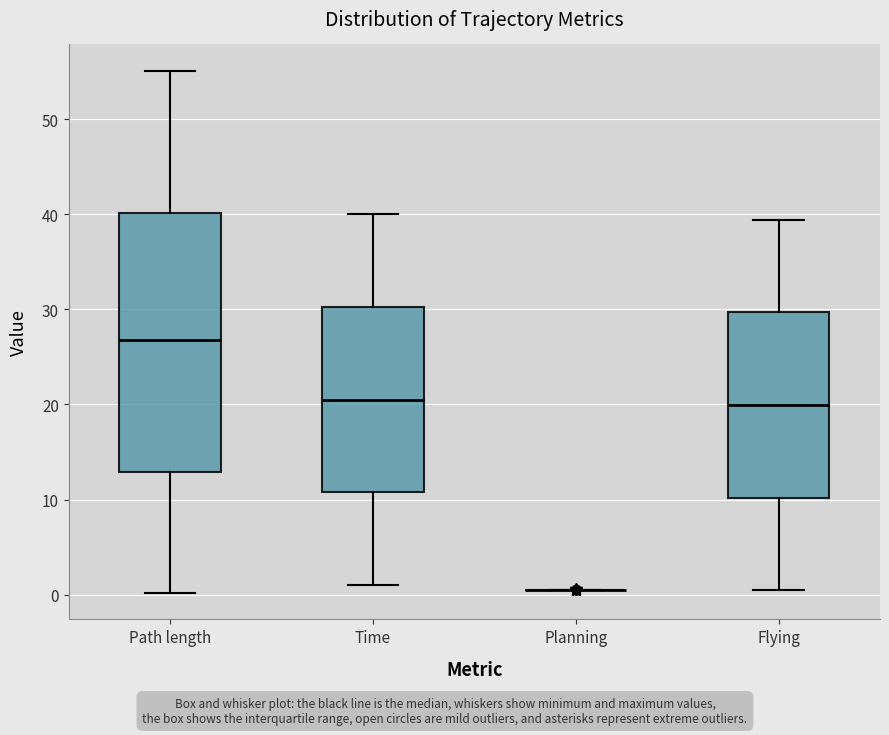

Reading left to right, transcribe this box plot: for each box, give where its median line is, the range the box spans, and where its two whiskers end, as read against the y-axis. The values are not printed on the chart, so give them approximately, as read against the axis.

Path length: median 27, box 13 to 40, whiskers 0 to 55
Time: median 20, box 11 to 30, whiskers 1 to 40
Planning: box collapsed to a line at 1, whiskers 1 to 1
Flying: median 20, box 10 to 30, whiskers 1 to 39